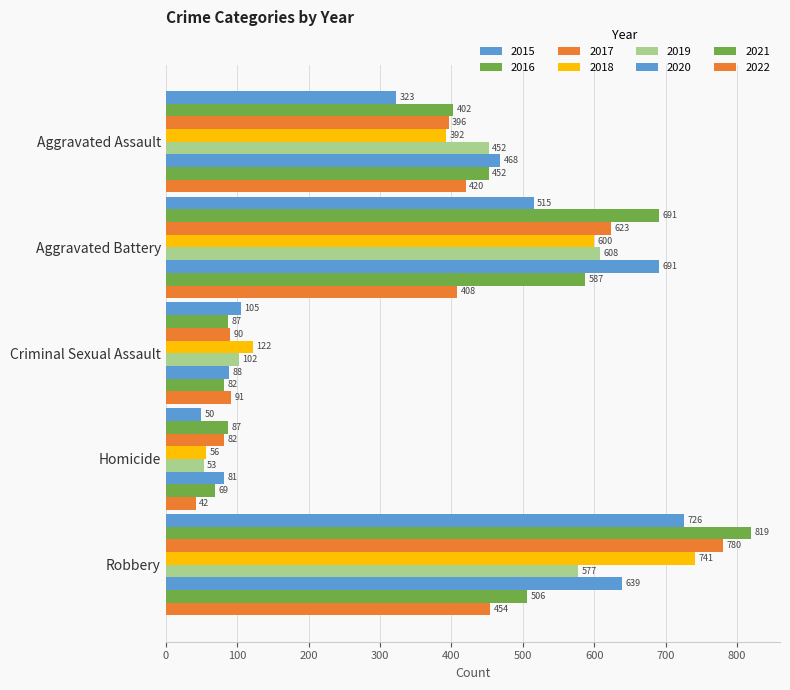

How many values in the 2015 series are below 323?

2